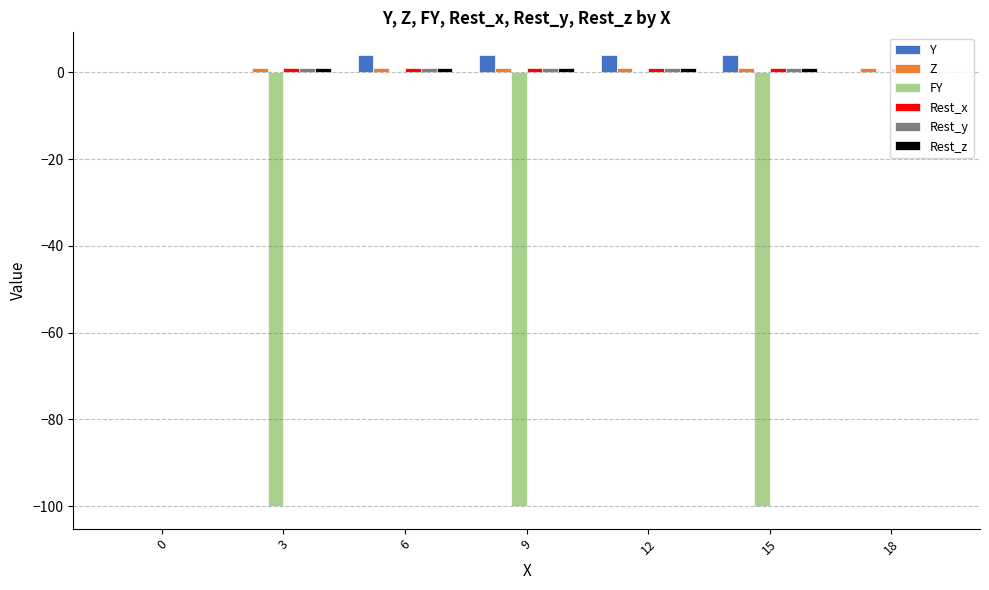

What is the sum of all FY values?

-300